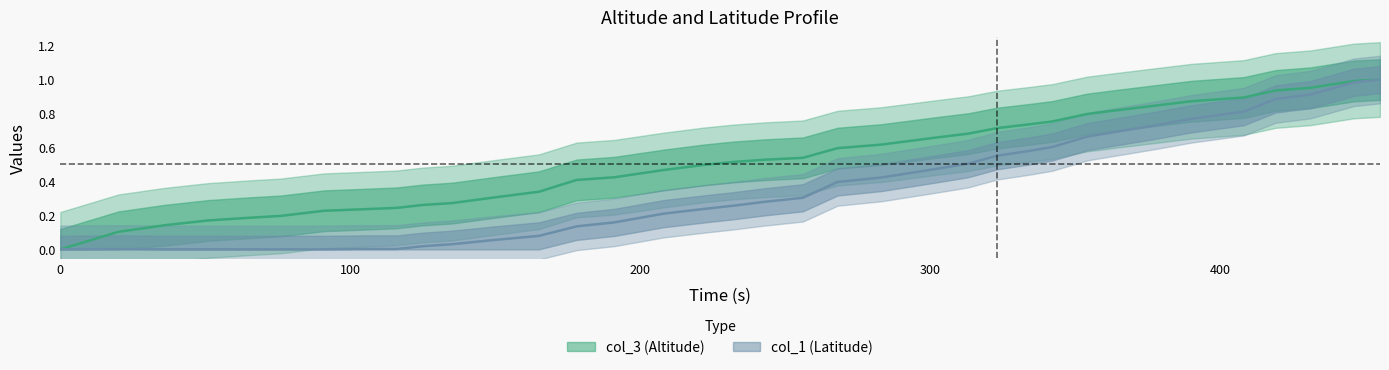

Which category has the highest value in the col_1 series?

455